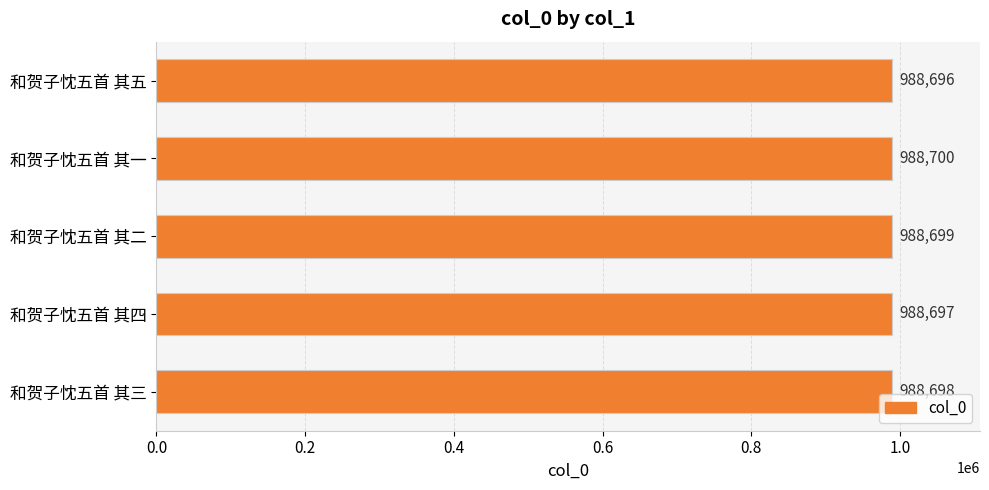

Read the value at 和贺子忱五首 其三.

988698